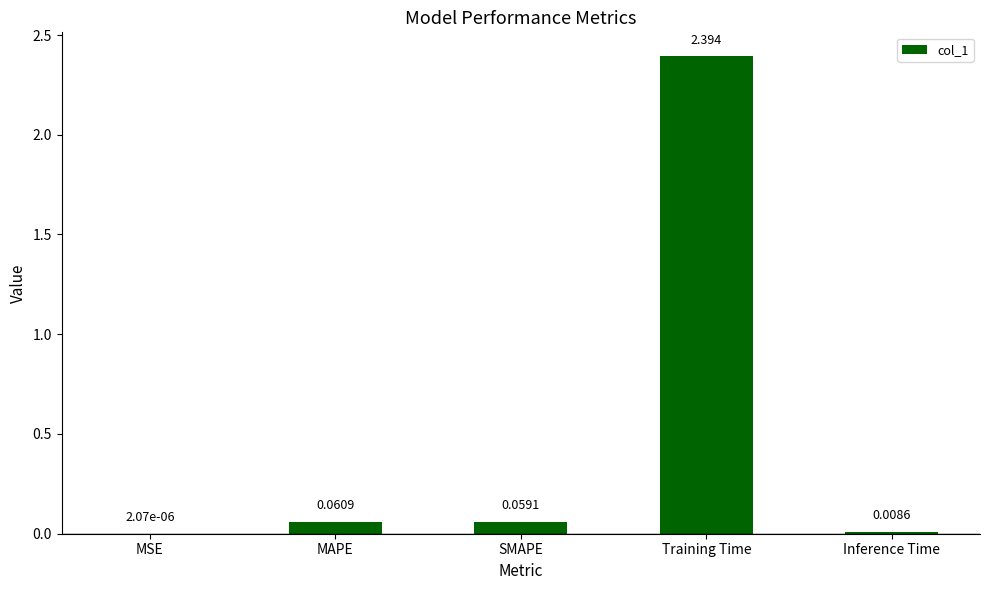

Which label corresponds to the largest value in the chart?

Training Time